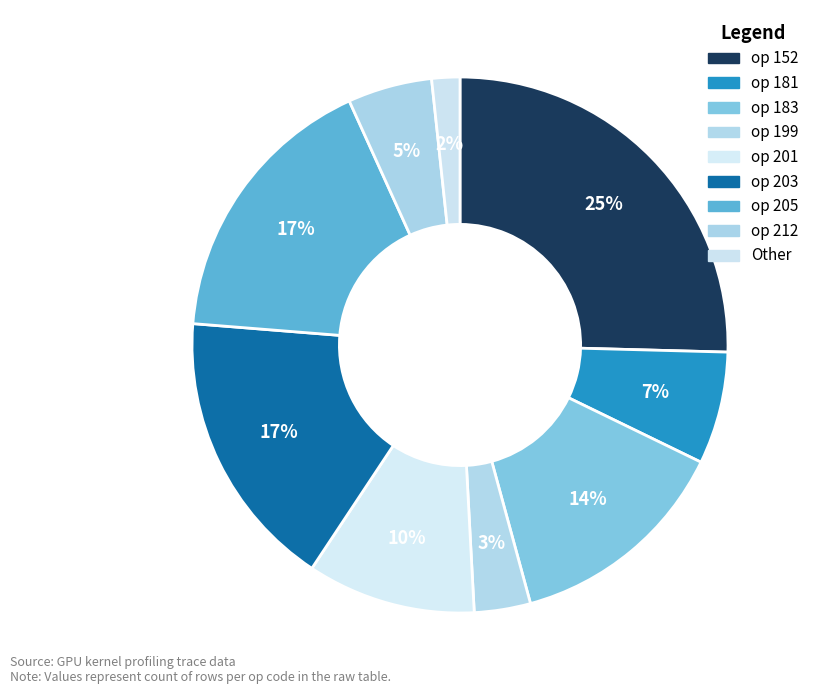

How many segments does this pie chart have?

9